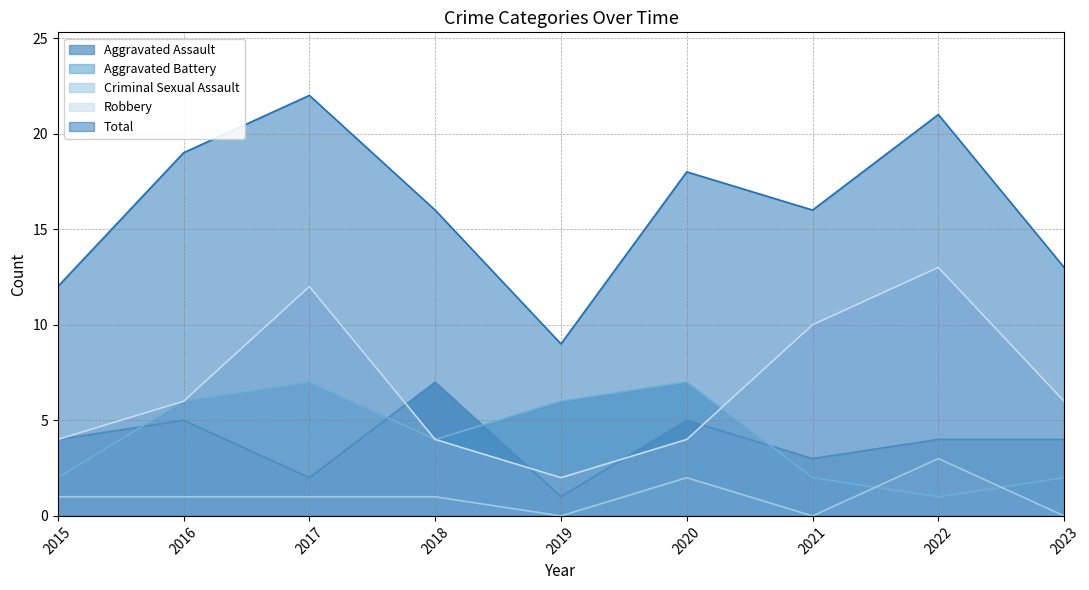

What is the spread (max minus min) of values at 2018?

15